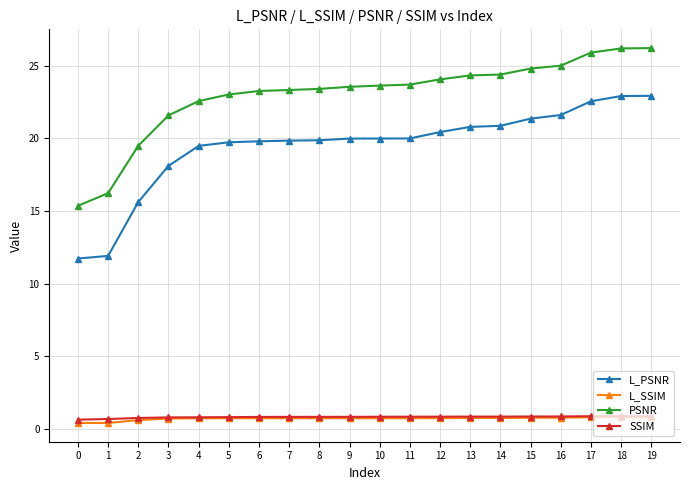

What is the total value across all series at 2?

36.5